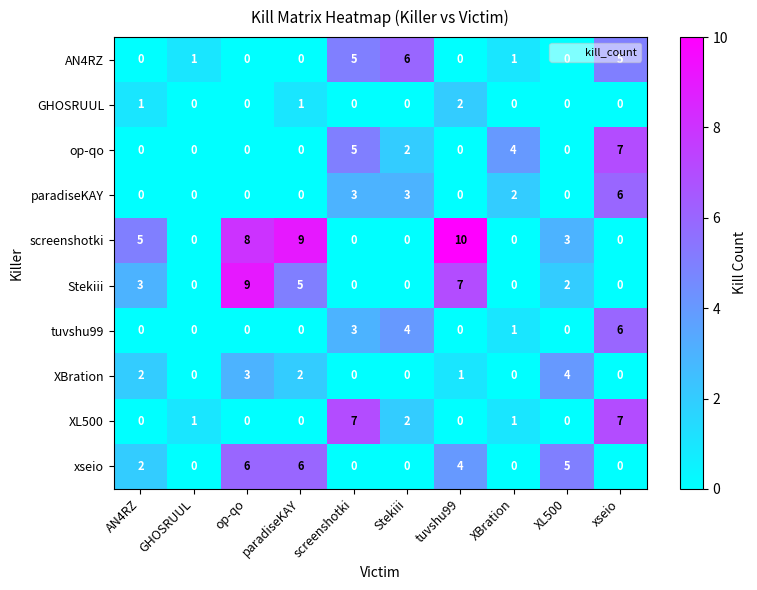

Is it true that Stekiii equals 3 at xseio?

False